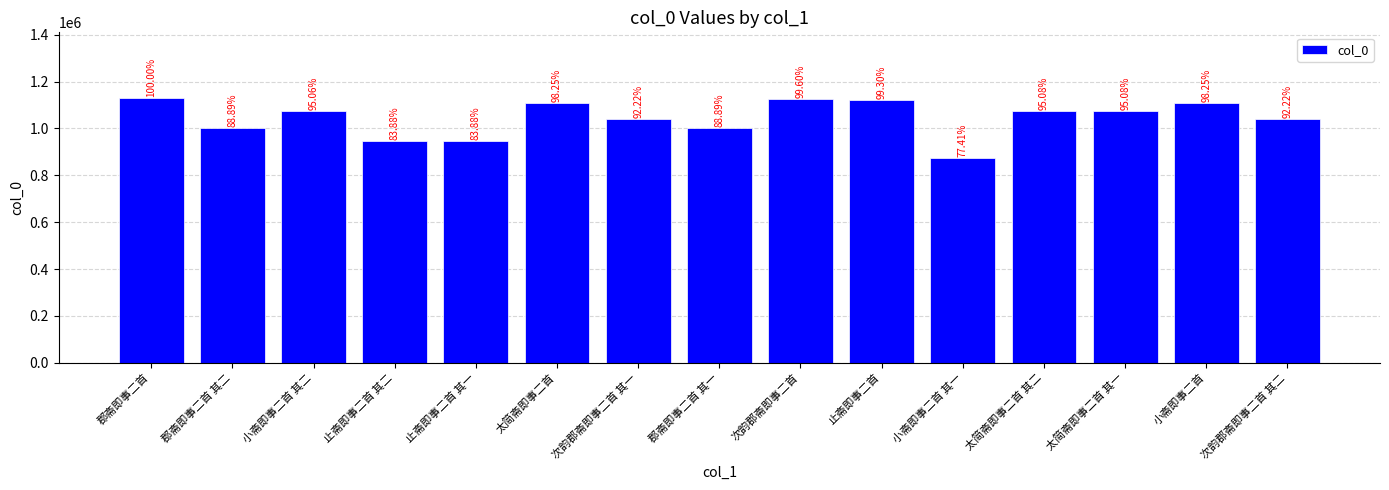

The value at 太简斋即事二首 其二 is 1820458. True or false?

False